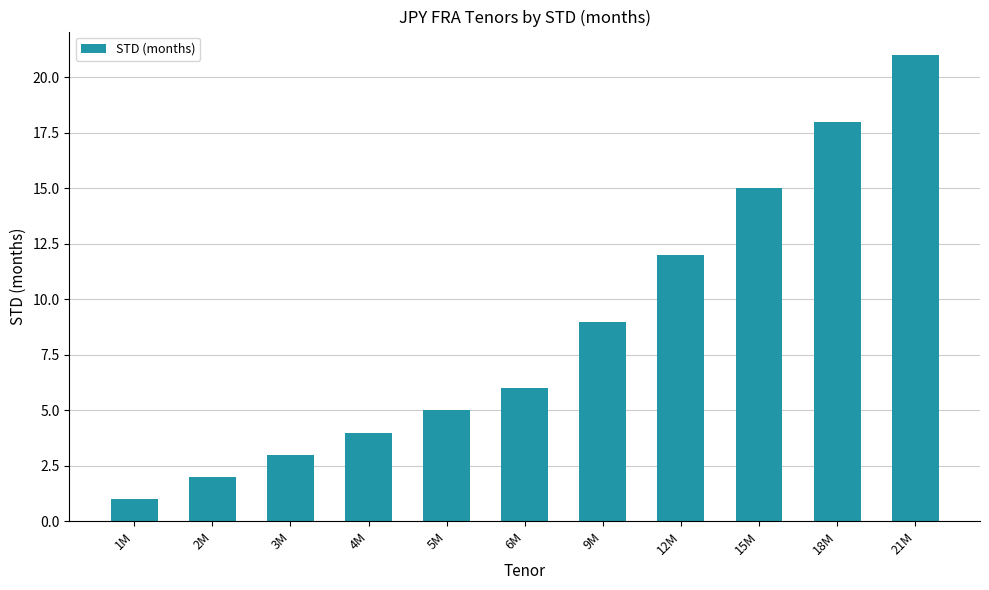

What is the difference between the second highest and second lowest values?

16